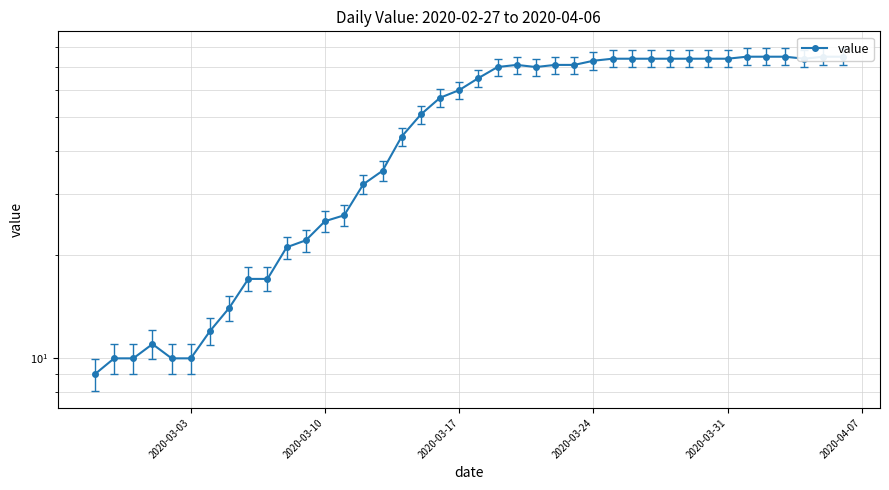

How many values are below 65?

20